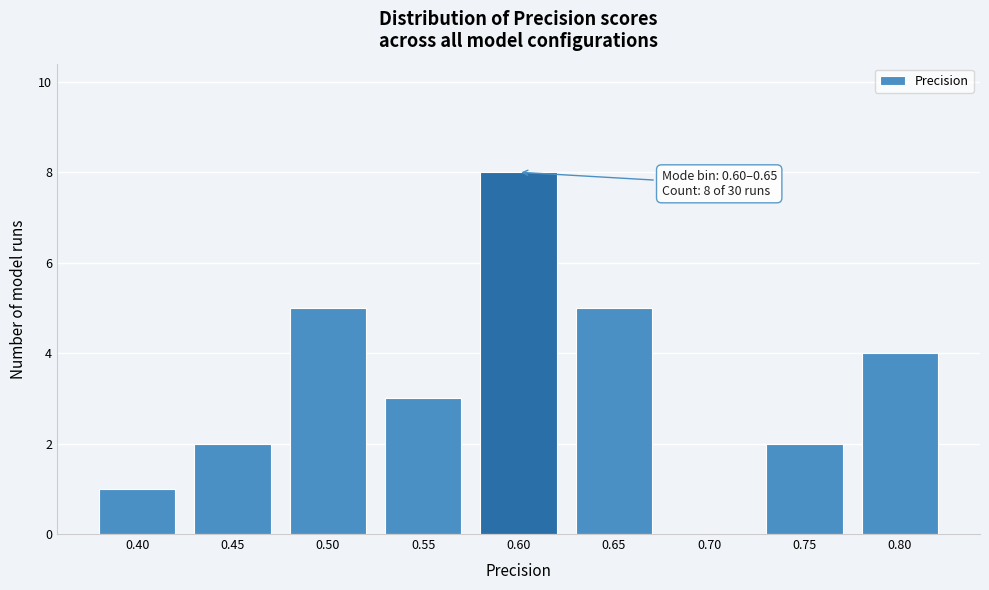

Reading left to right, what are all the values shown in this chart?

0.40=1	0.45=2	0.50=5	0.55=3	0.60=8	0.65=5	0.70=0	0.75=2	0.80=4